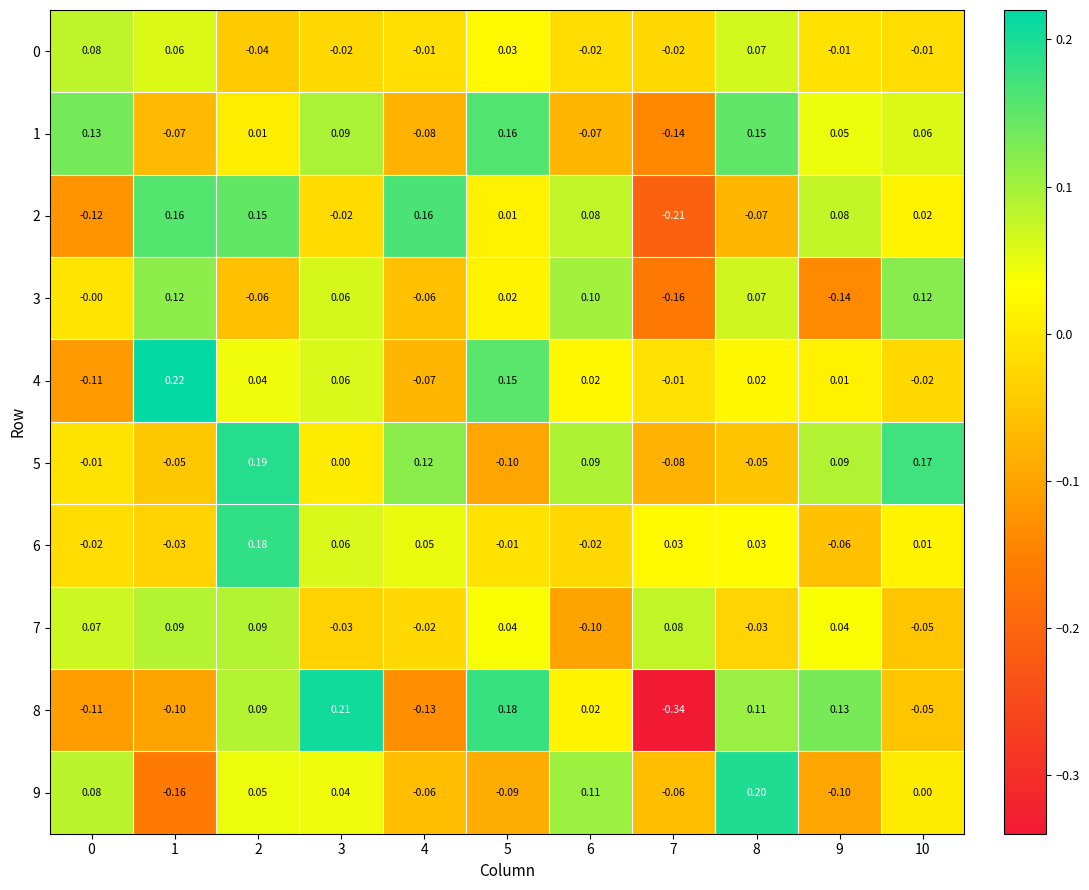

Which series changed the most between 5 and 9?

5